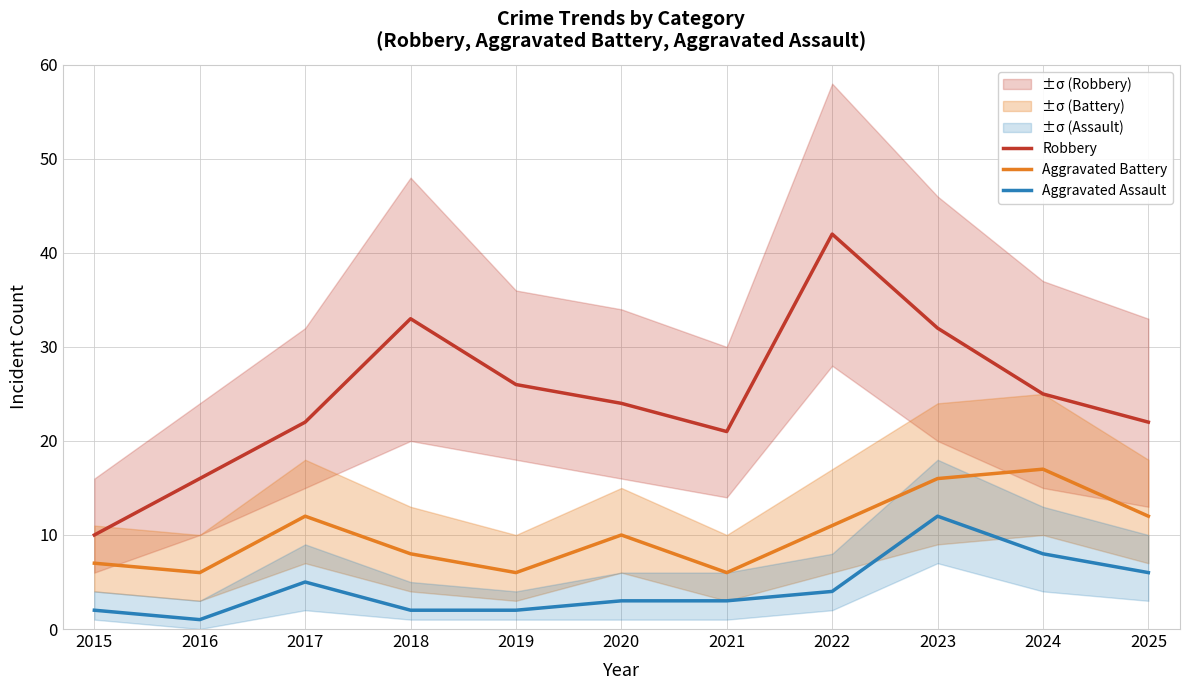

The Aggravated Battery series shows 11 at 2022. True or false?

True